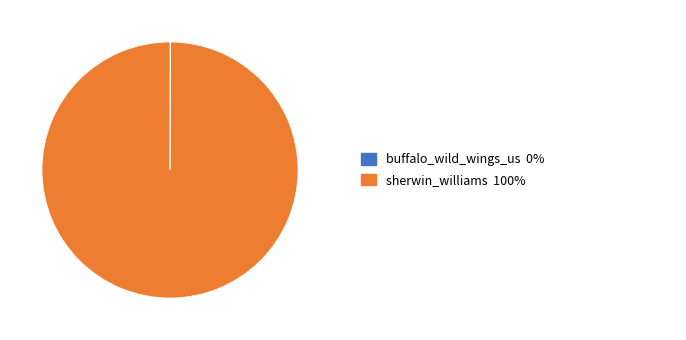

Does any single category account for the majority?

Yes